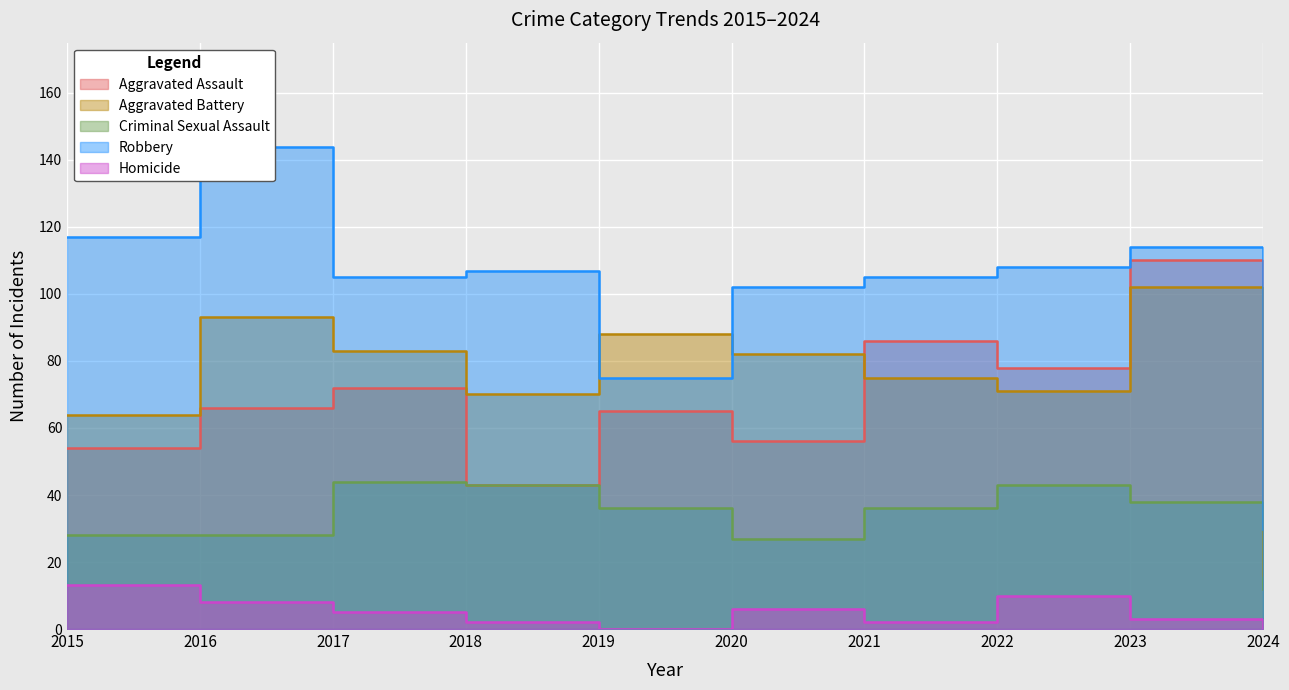

What is the value of the Robbery point at the 6th from the left?

102